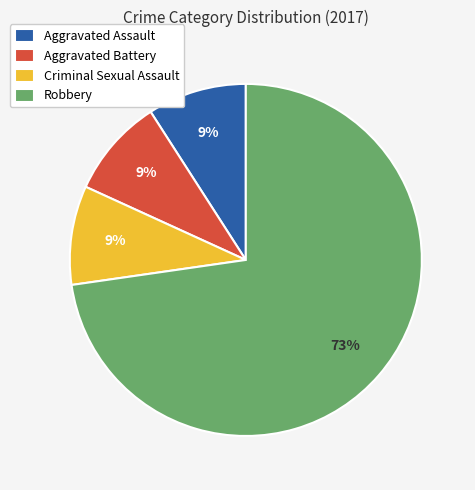

Does Aggravated Assault account for over 50% of the chart?

No